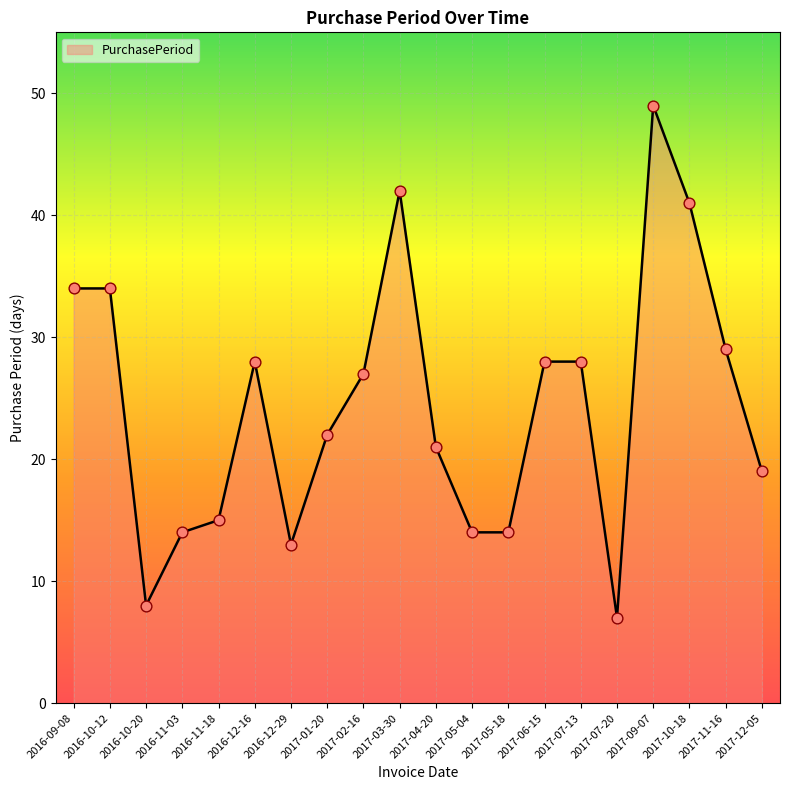

Which has a higher value, 2017-07-20 or 2017-06-15?

2017-06-15